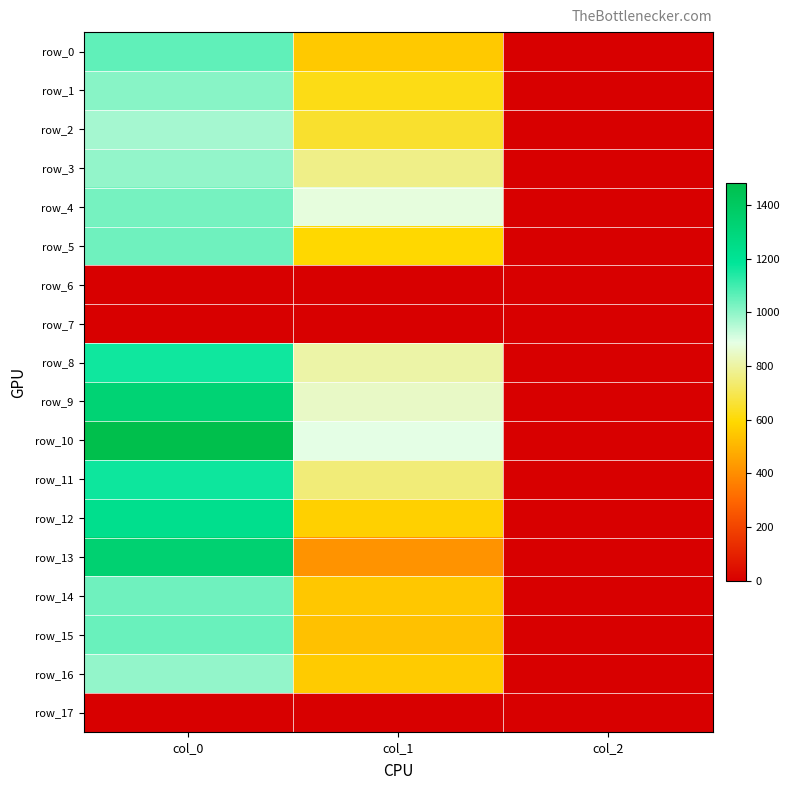

Is the value of row_5 at col_0 greater than the value of row_11 at col_1?

Yes